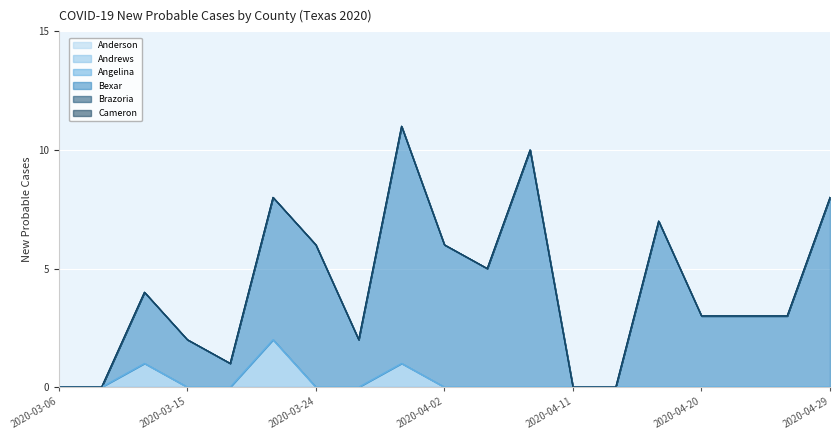

The value of Bexar at 2020-03-06 is 0. True or false?

True